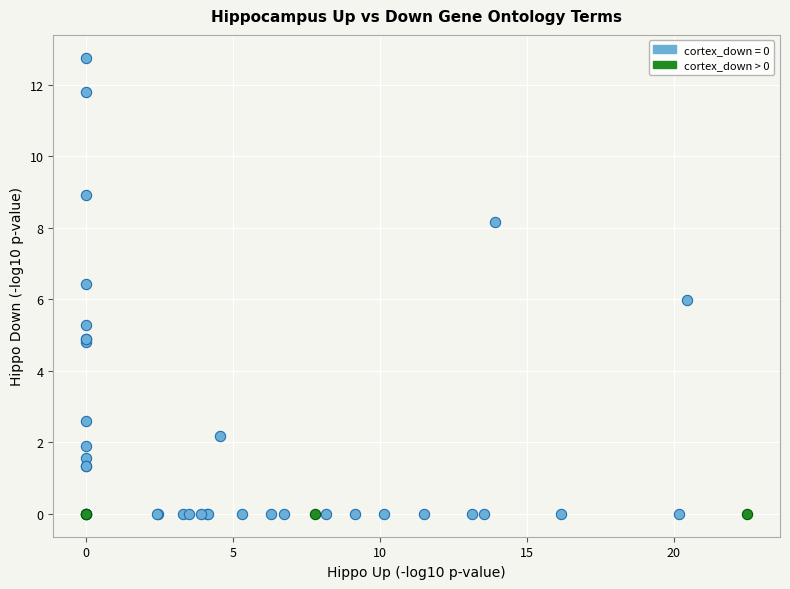

What are all the series names shown in the legend?

cortex_down = 0, cortex_down > 0